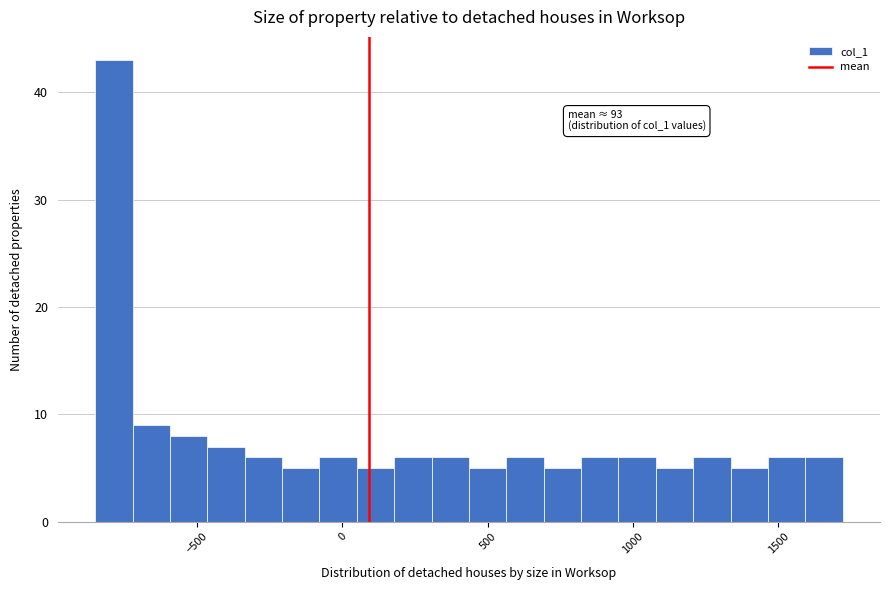

Read against the x-axis, roughly where is the centre of the tallest bar?

-800